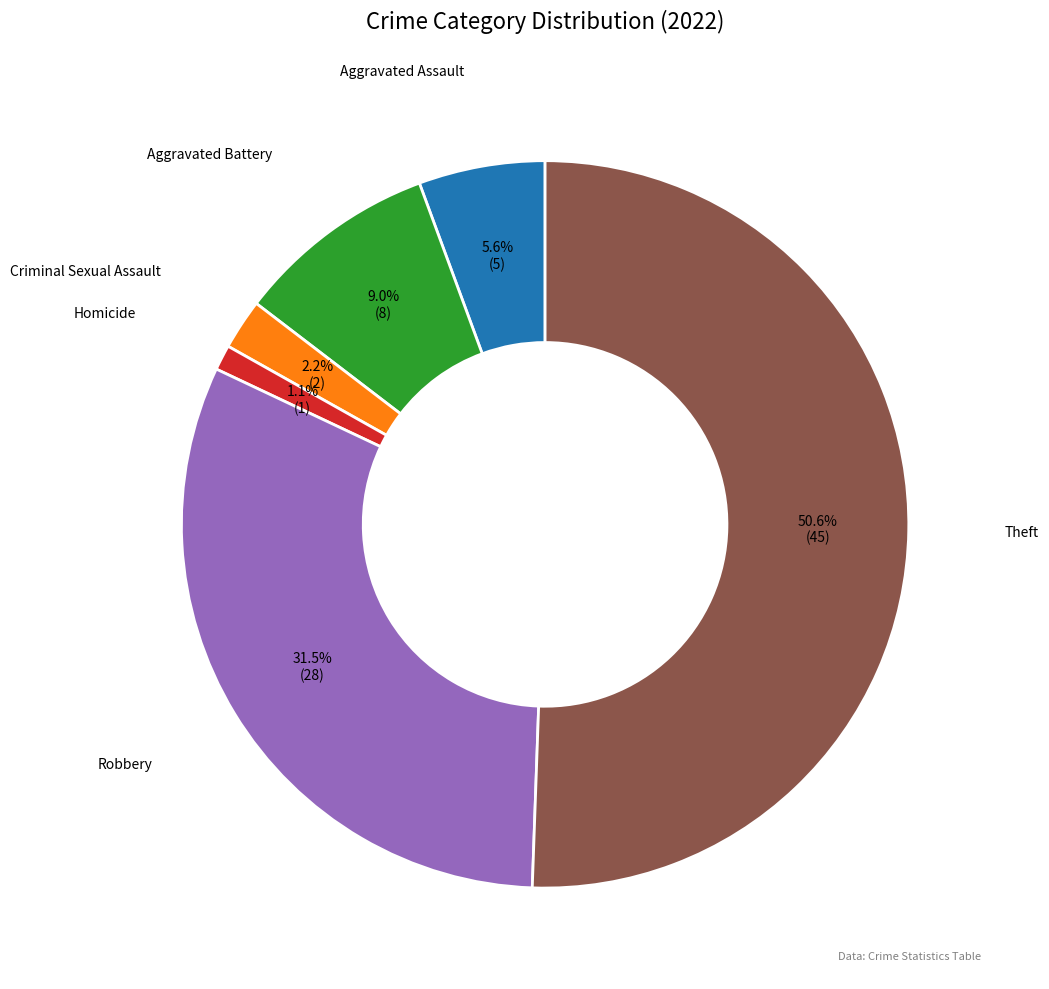

Count the number of slices in the pie.

6